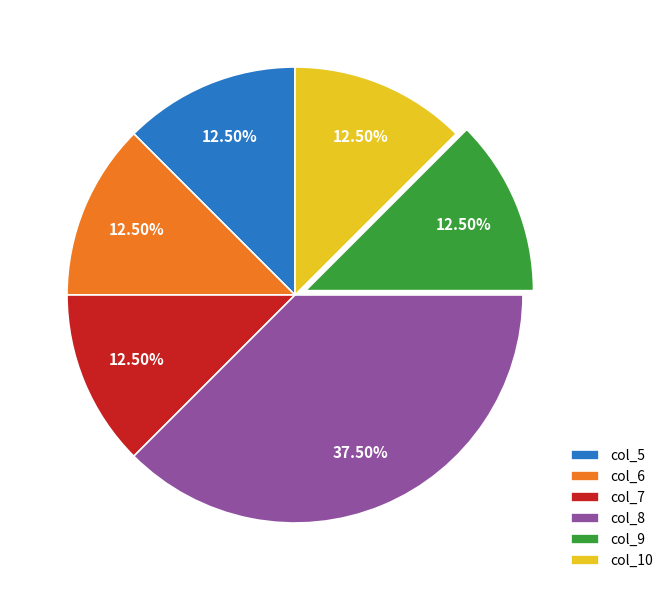

What is the largest slice in the pie chart?

col_8